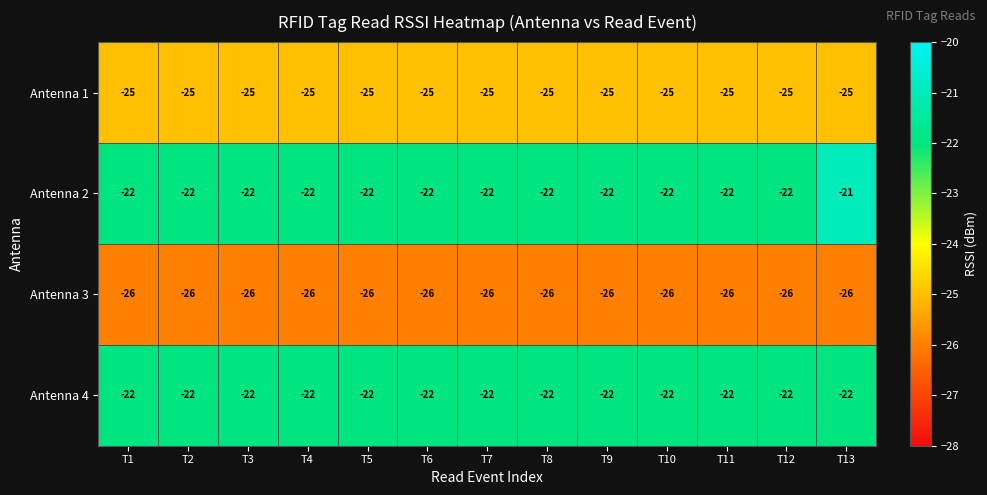

What is the total value across all series at T7?

-95